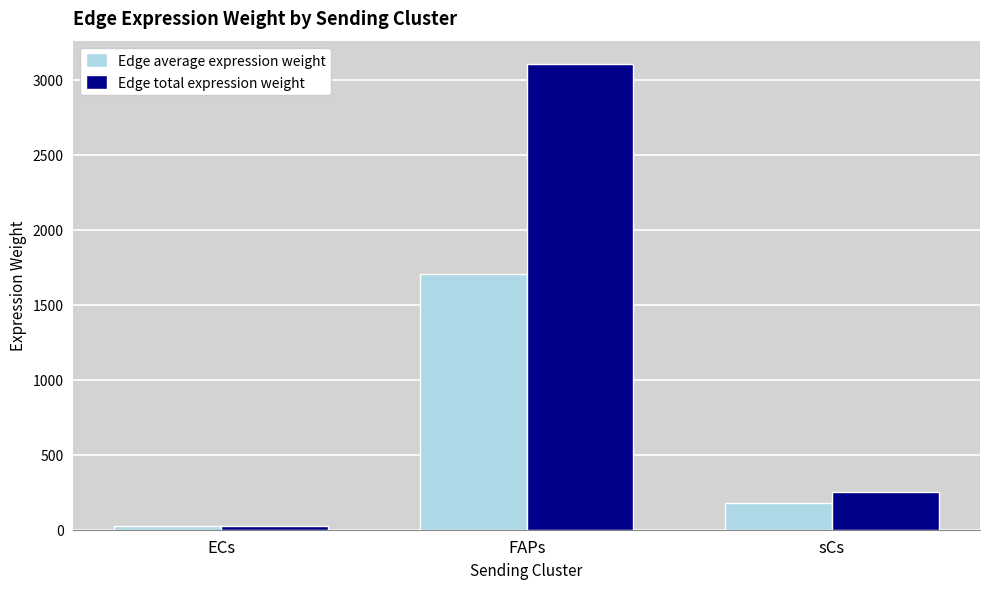

Reading right to left, transcribe all the data shown in this chart.

Edge average expression weight: 175.8	1705.0	27.0
Edge total expression weight: 253.6	3106.2	27.0